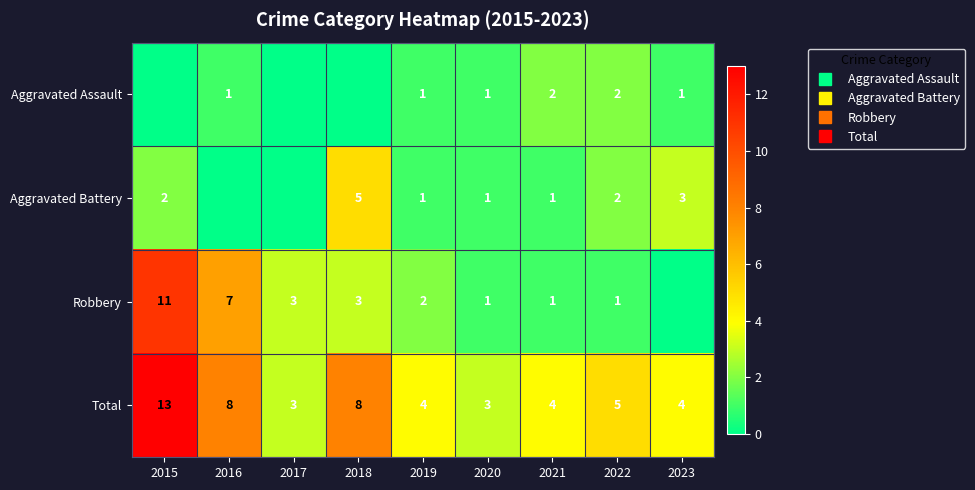

At which category is the sum across all series the highest?

2015